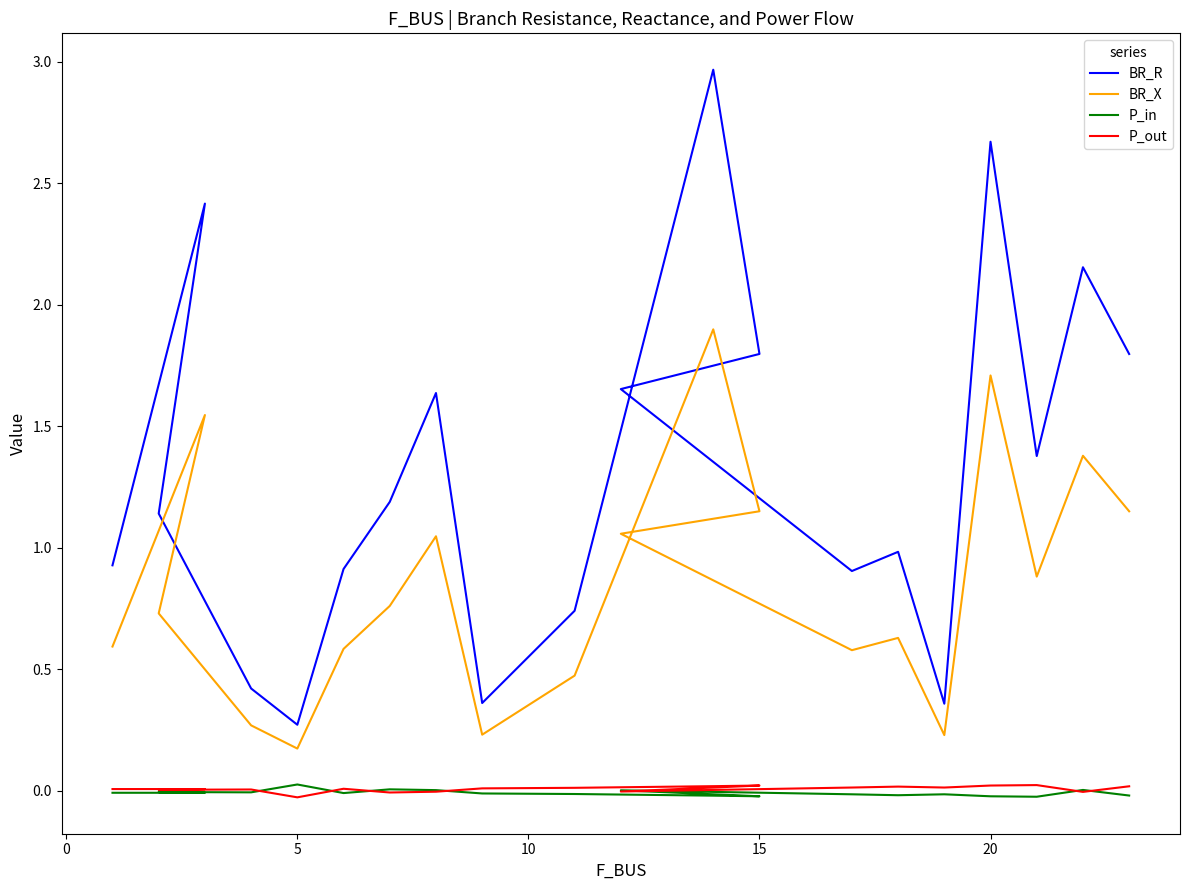

What are all the series names shown in the legend?

BR_R, BR_X, P_in, P_out